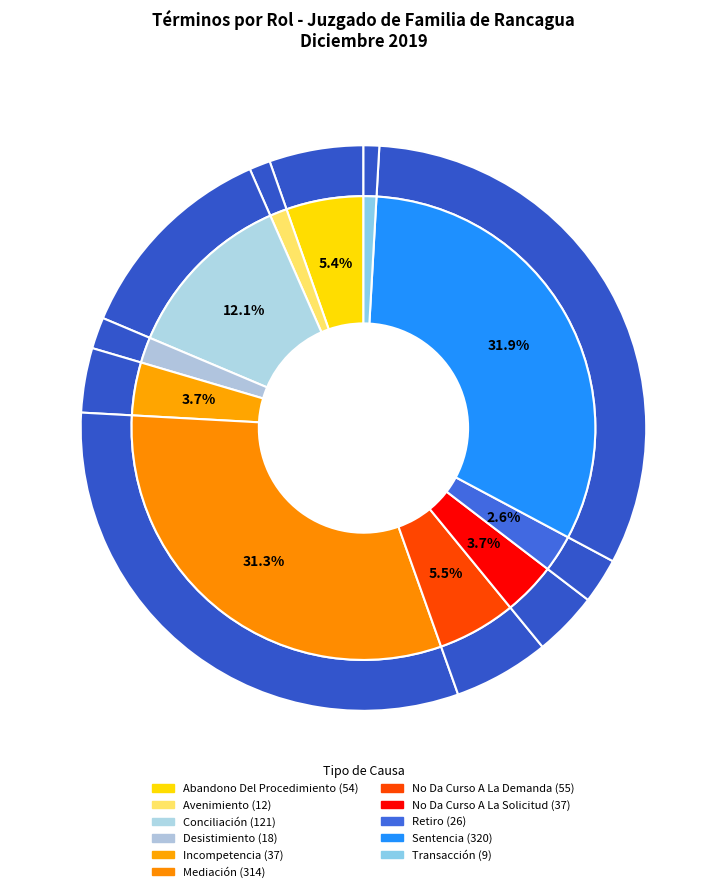

To the nearest percent, what percentage of the pie is Conciliación?

12%